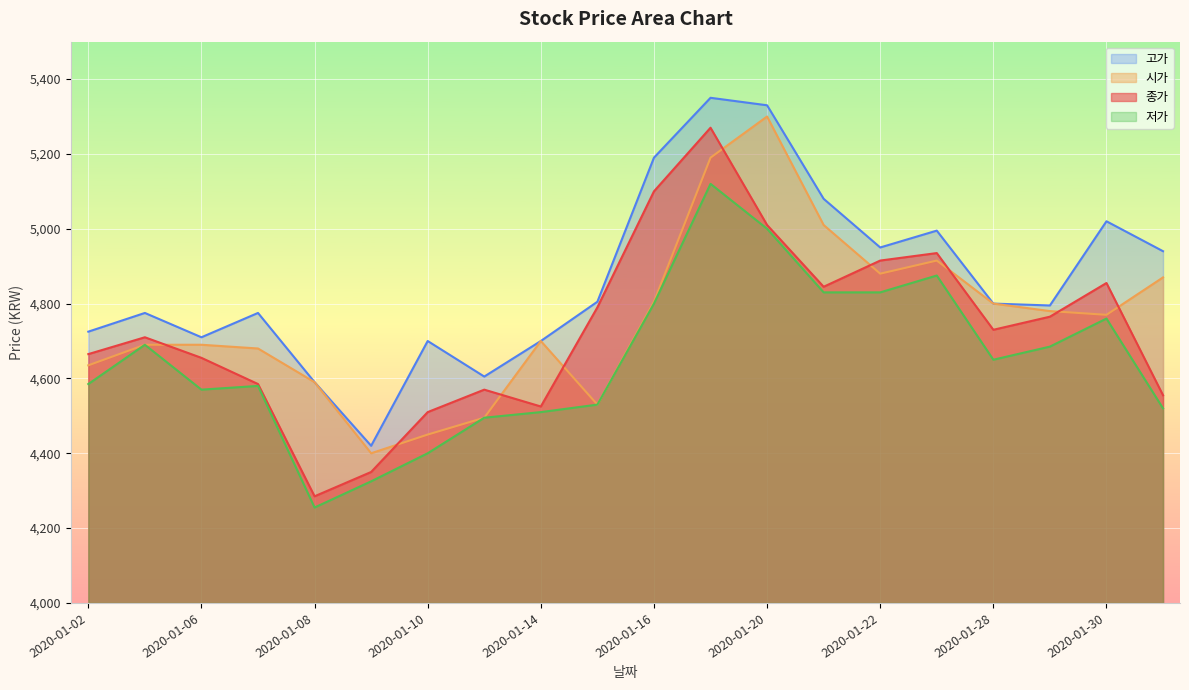

Reading left to right, what are all the values shown in this chart?

종가: 2020-01-02=4665	2020-01-03=4710	2020-01-06=4655	2020-01-07=4585	2020-01-08=4285	2020-01-09=4350	2020-01-10=4510	2020-01-13=4570	2020-01-14=4525	2020-01-15=4790	2020-01-16=5100	2020-01-17=5270	2020-01-20=5010	2020-01-21=4845	2020-01-22=4915	2020-01-23=4935	2020-01-28=4730	2020-01-29=4765	2020-01-30=4855	2020-01-31=4555
시가: 2020-01-02=4635	2020-01-03=4690	2020-01-06=4690	2020-01-07=4680	2020-01-08=4590	2020-01-09=4400	2020-01-10=4450	2020-01-13=4495	2020-01-14=4700	2020-01-15=4530	2020-01-16=4805	2020-01-17=5190	2020-01-20=5300	2020-01-21=5010	2020-01-22=4880	2020-01-23=4915	2020-01-28=4800	2020-01-29=4780	2020-01-30=4770	2020-01-31=4870
저가: 2020-01-02=4585	2020-01-03=4690	2020-01-06=4570	2020-01-07=4580	2020-01-08=4255	2020-01-09=4325	2020-01-10=4400	2020-01-13=4495	2020-01-14=4510	2020-01-15=4530	2020-01-16=4800	2020-01-17=5120	2020-01-20=5000	2020-01-21=4830	2020-01-22=4830	2020-01-23=4875	2020-01-28=4650	2020-01-29=4685	2020-01-30=4760	2020-01-31=4520
고가: 2020-01-02=4725	2020-01-03=4775	2020-01-06=4710	2020-01-07=4775	2020-01-08=4590	2020-01-09=4420	2020-01-10=4700	2020-01-13=4605	2020-01-14=4700	2020-01-15=4805	2020-01-16=5190	2020-01-17=5350	2020-01-20=5330	2020-01-21=5080	2020-01-22=4950	2020-01-23=4995	2020-01-28=4800	2020-01-29=4795	2020-01-30=5020	2020-01-31=4940